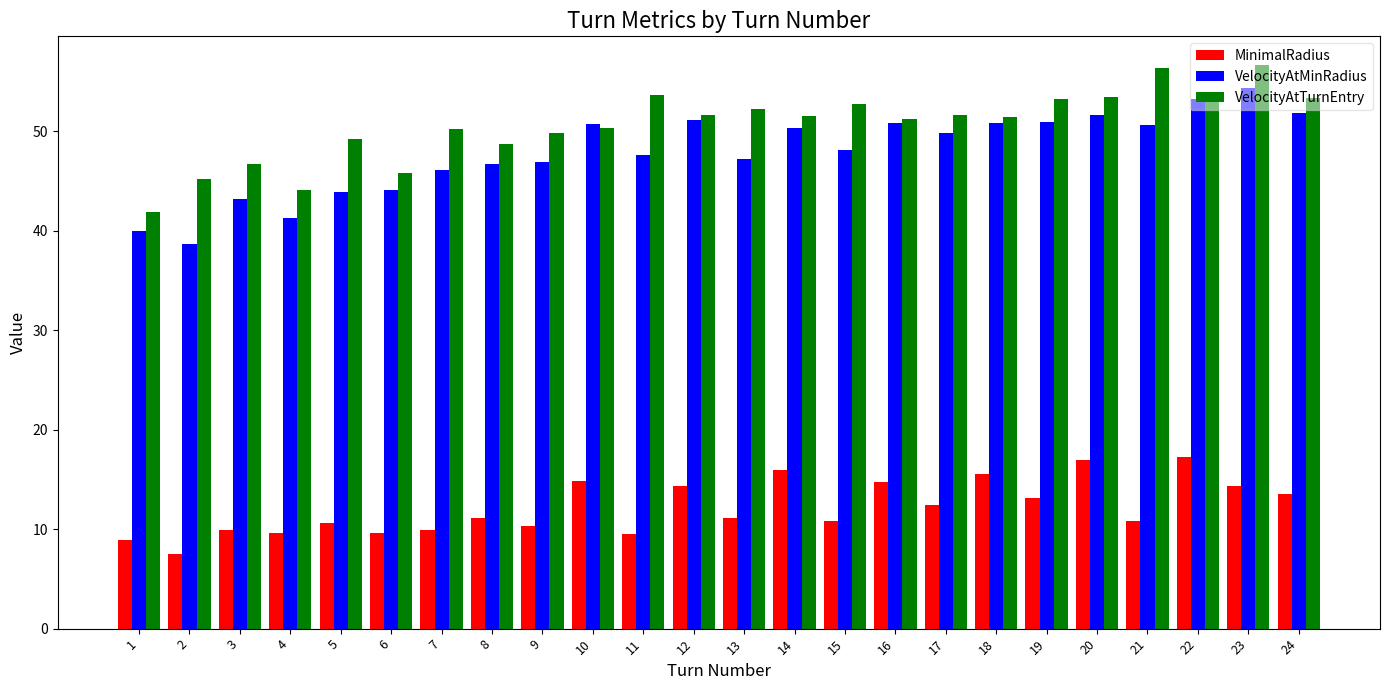

What is the smallest value displayed?

7.5